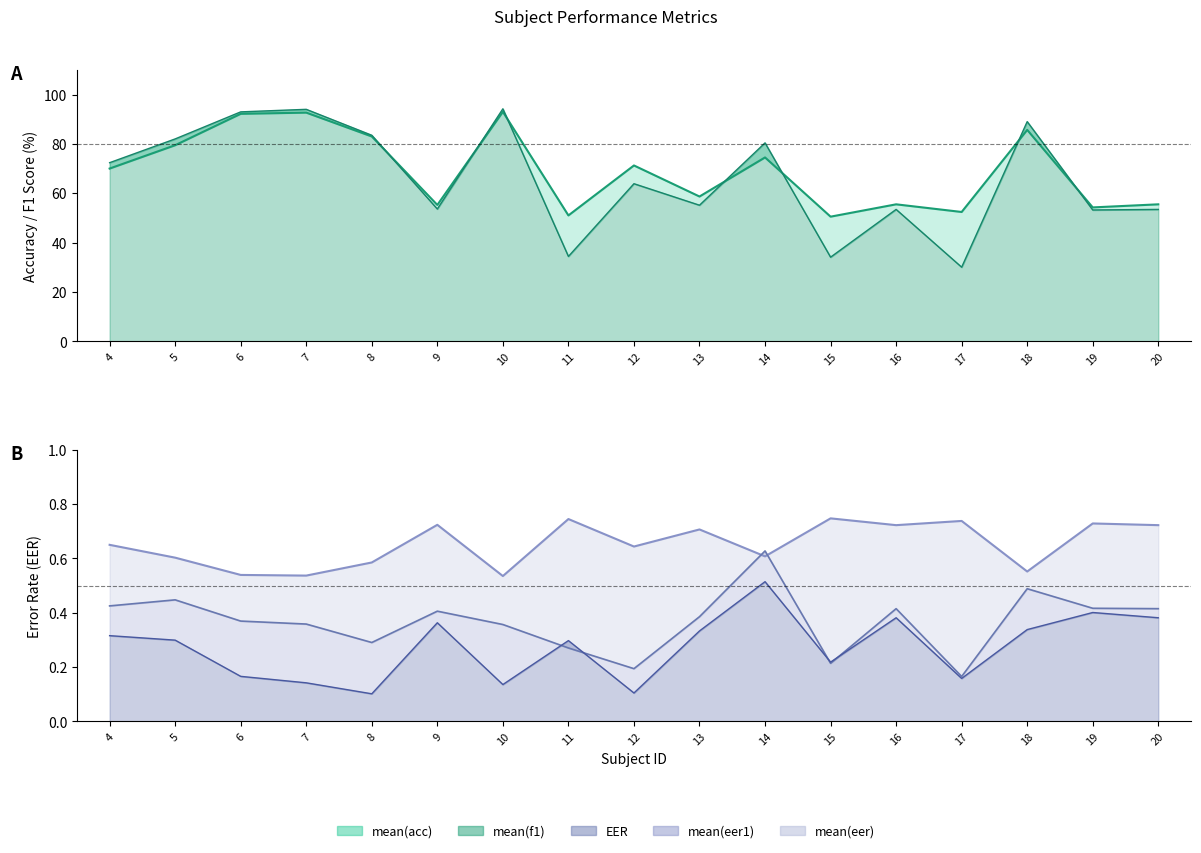

Which has a higher value, 20 or 4?

4